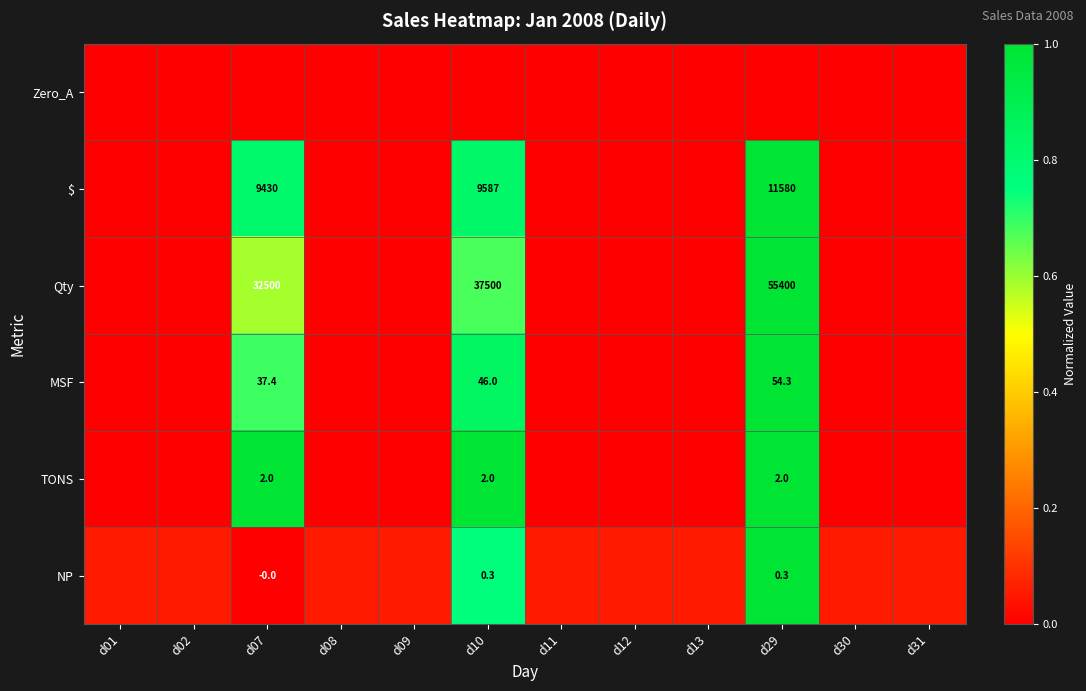

What is the total value across all series at d31?

0.1